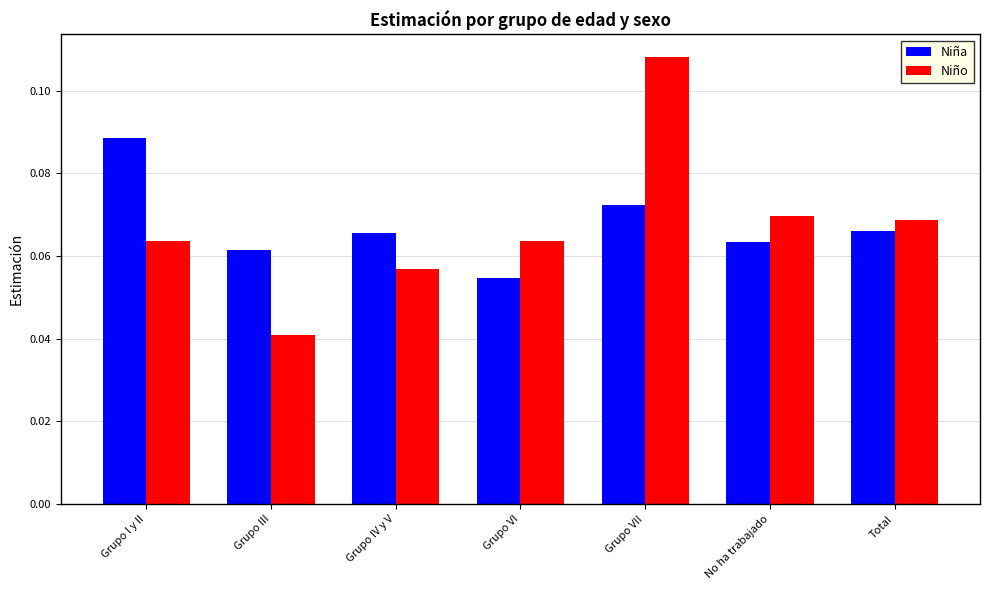

Which category has the lowest value in the Niño series?

Grupo III